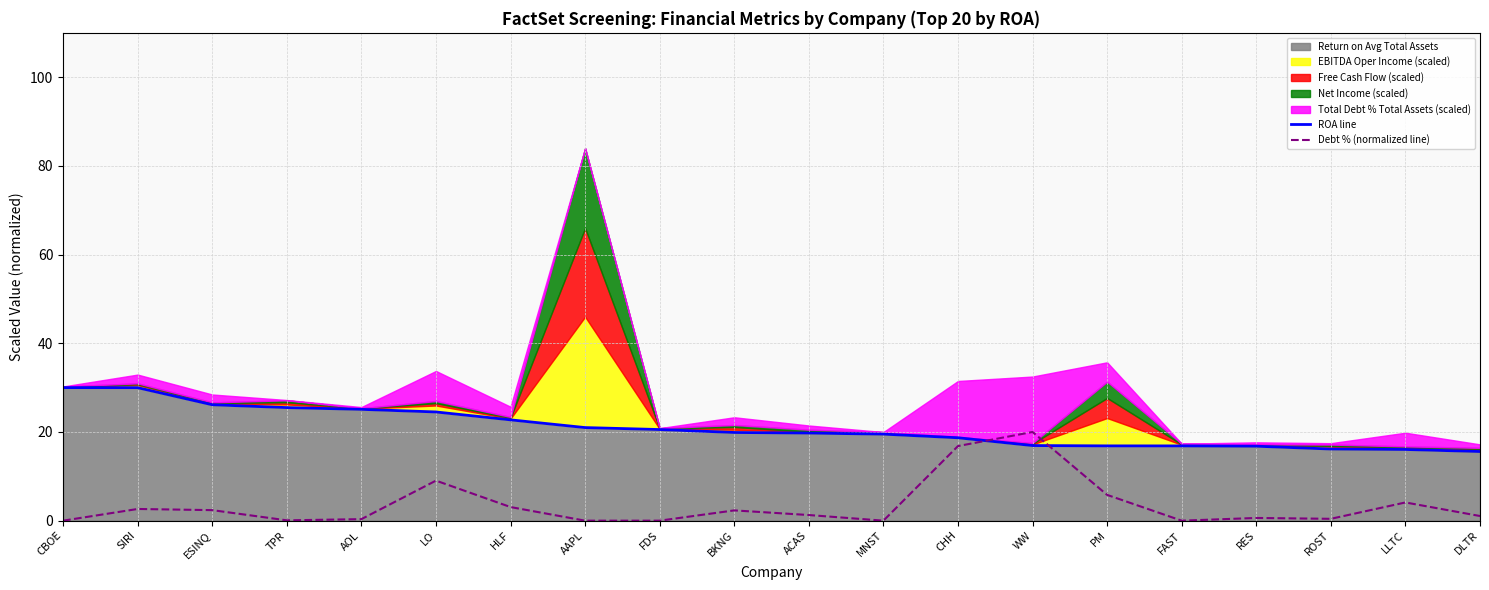

What is the lowest value of the ROA line series?

15.6